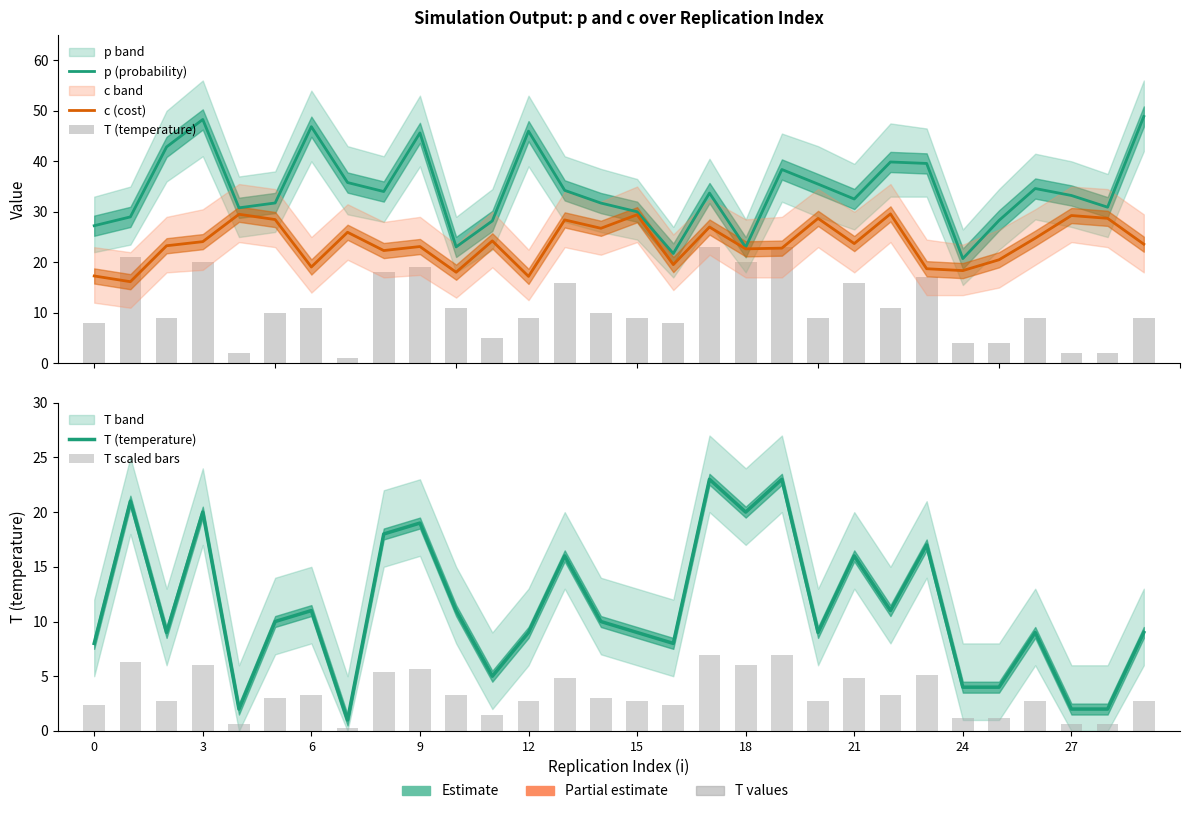

What is the difference between the highest and lowest values at 22?

36.6